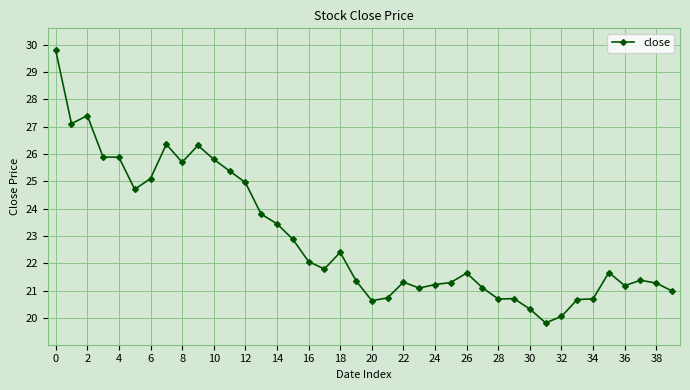

What is the minimum value shown in the chart?

19.8